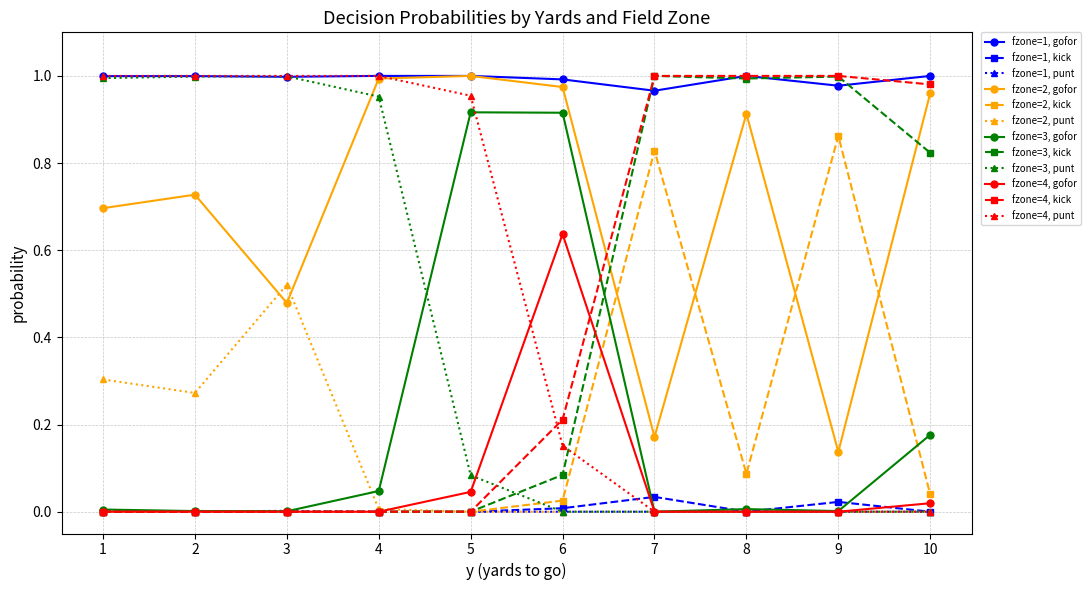

True or false: fzone=2, gofor has a value of 0.7 at 1.

True